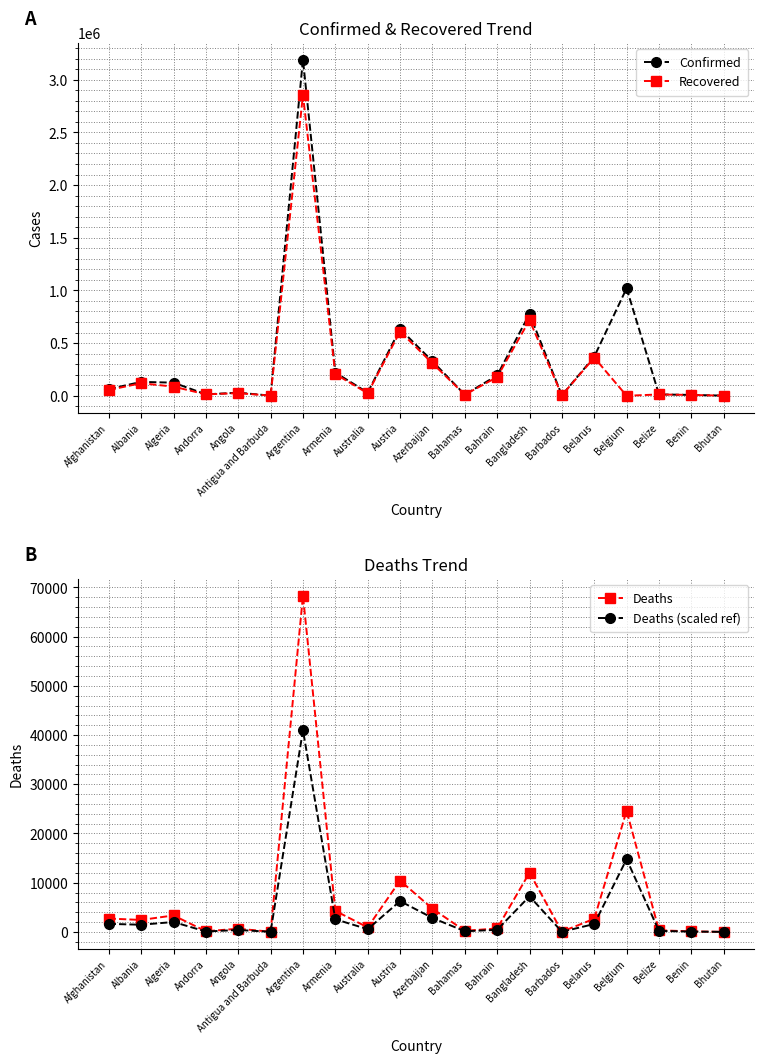

What is the average value of the Deaths (scaled ref) series?

4158.1